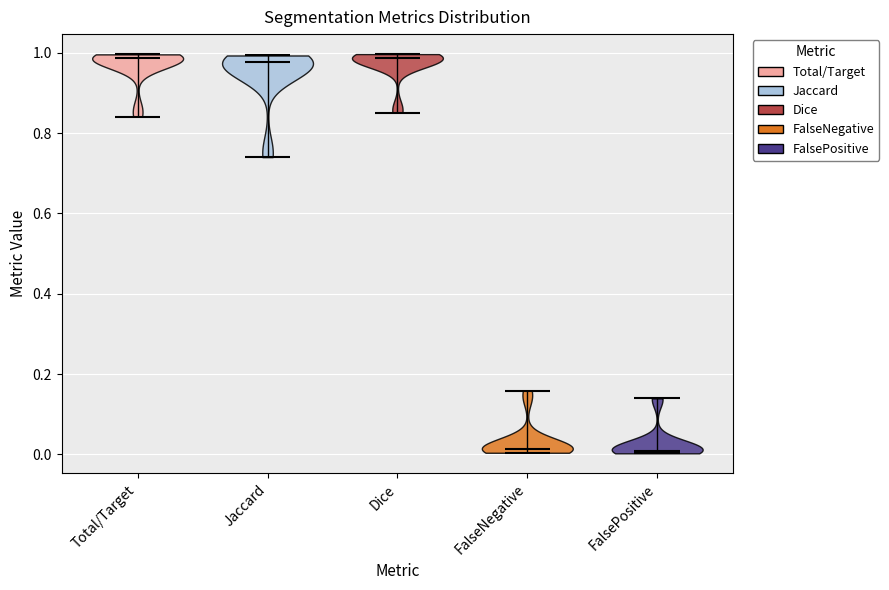

Reading left to right, read every violin against the y-axis: where its median line is, and the lowest and highest points it reaches. The values are not printed on the chart, so give them approximately, as read against the axis.

Total/Target: median line 0.98, lowest point 0.84, highest point 1.00
Jaccard: median line 0.98, lowest point 0.74, highest point 1.00
Dice: median line 0.98, lowest point 0.86, highest point 1.00
FalseNegative: median line 0.02, lowest point 0.00, highest point 0.16
FalsePositive: median line 0.00, lowest point 0.00, highest point 0.14